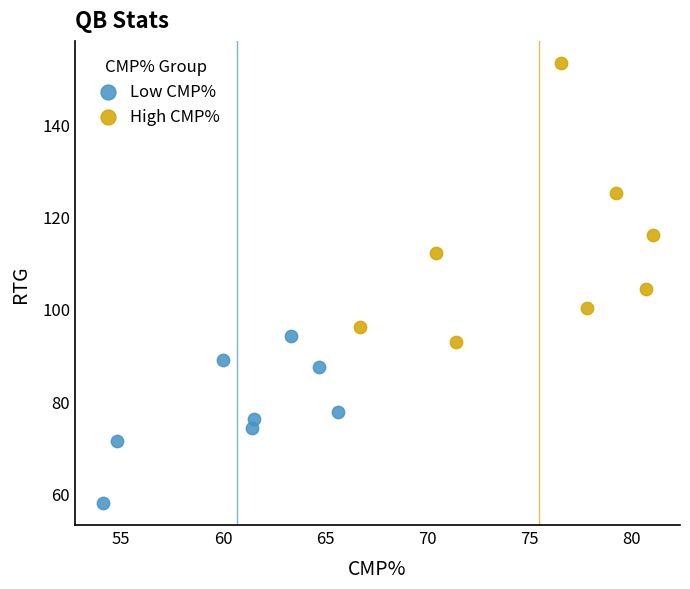

Which series has the largest Y range (max minus min)?

High CMP%